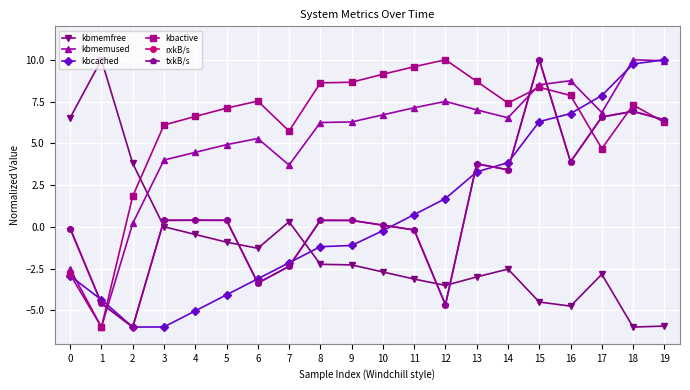

Which series has the widest spread of values?

kbmemfree